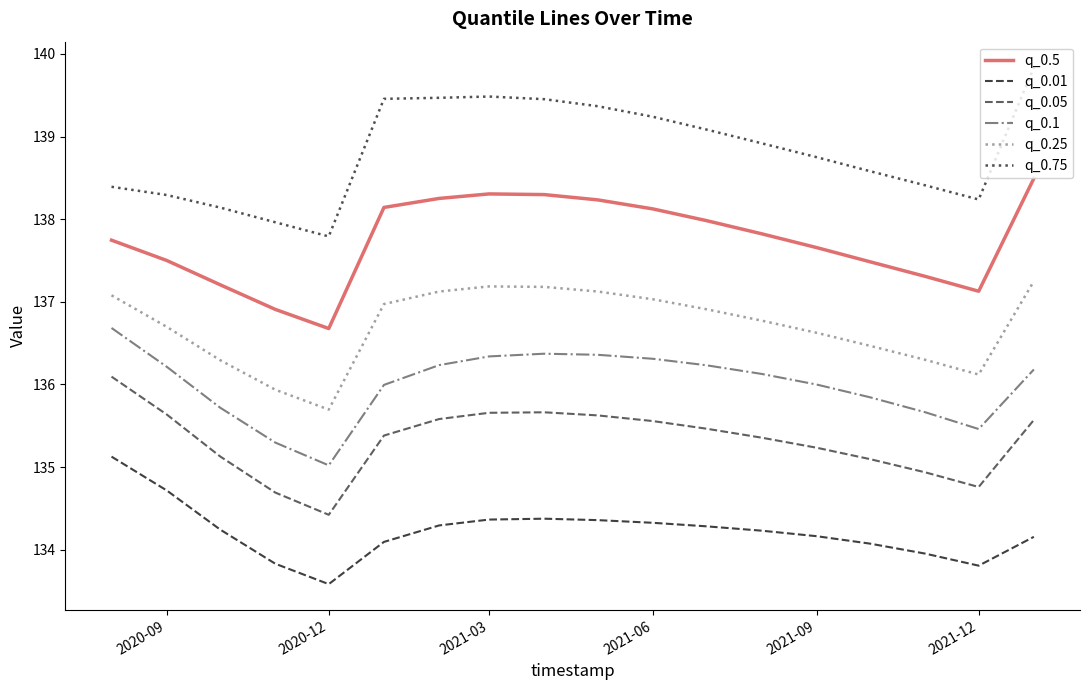

Rank the series by their maximum value, from highest to lowest.

q_0.75, q_0.5, q_0.25, q_0.1, q_0.05, q_0.01